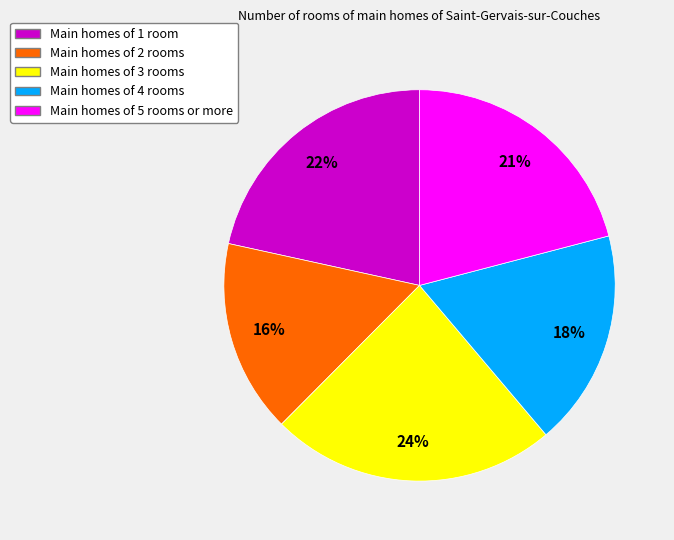

Count the number of slices in the pie.

5